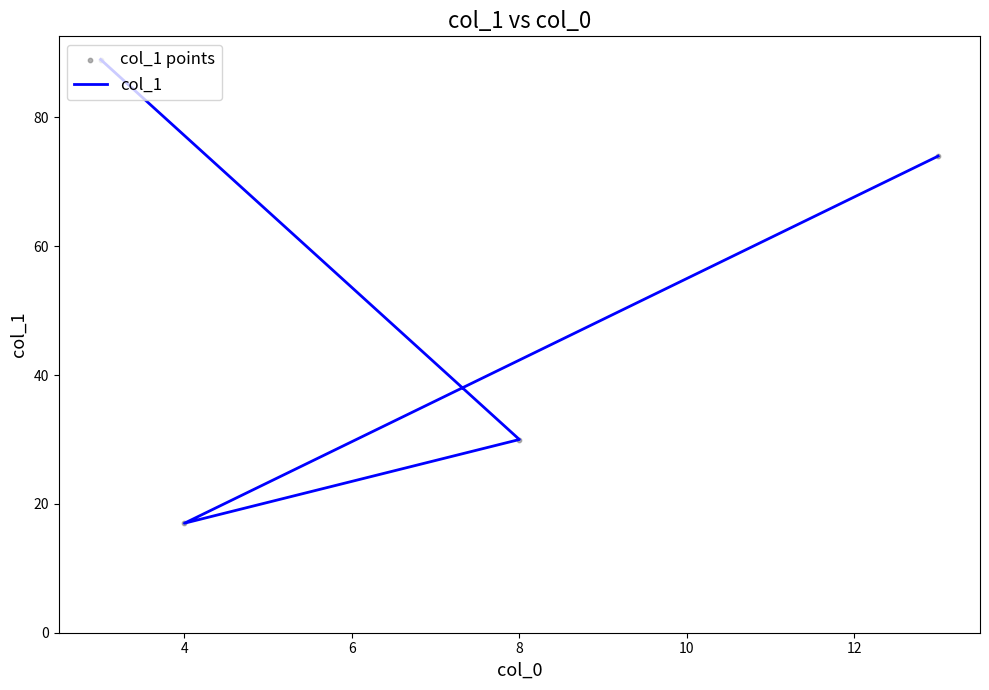

Is the value of col_1 at 8 greater than the value of col_1 points at 4?

Yes